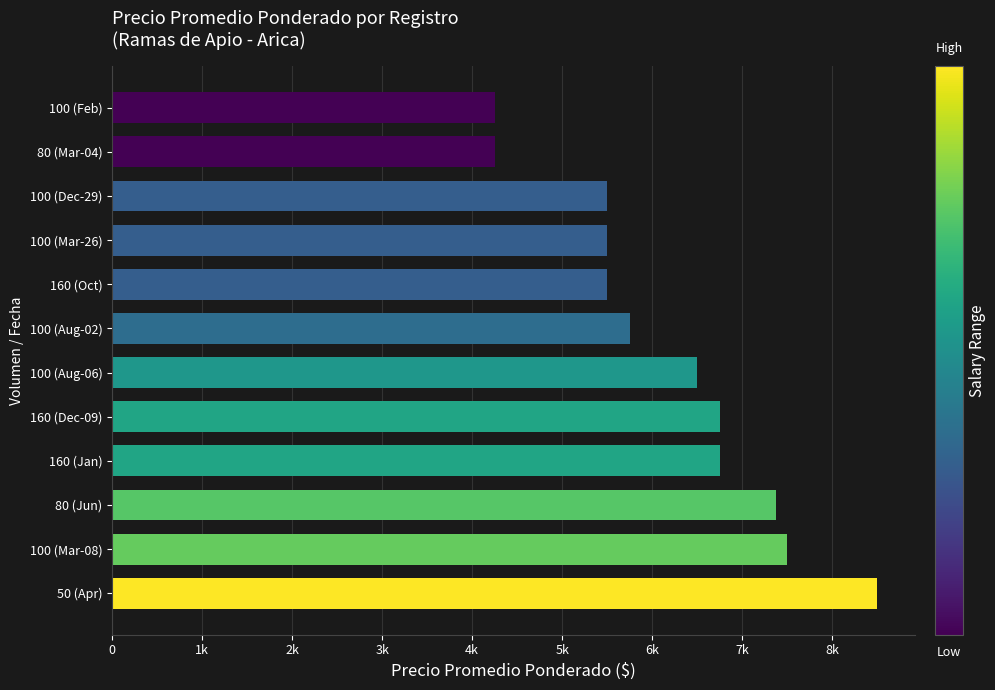

What is the sum of all values?

74125